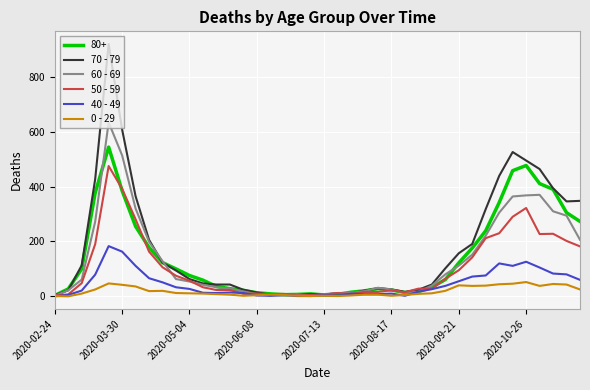

List the series in order of their peak value, highest first.

70 - 79, 60 - 69, 80+, 50 - 59, 40 - 49, 0 - 29